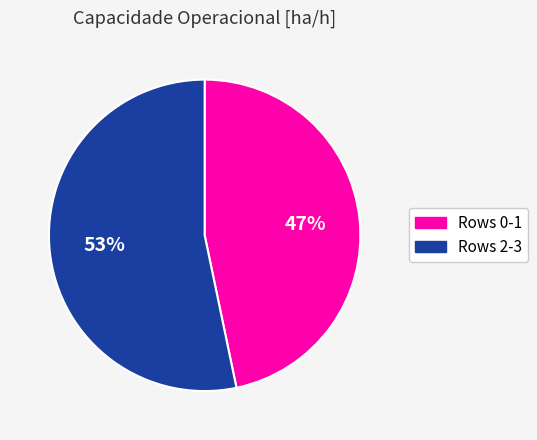

To the nearest percent, what is the average slice percentage?

50%